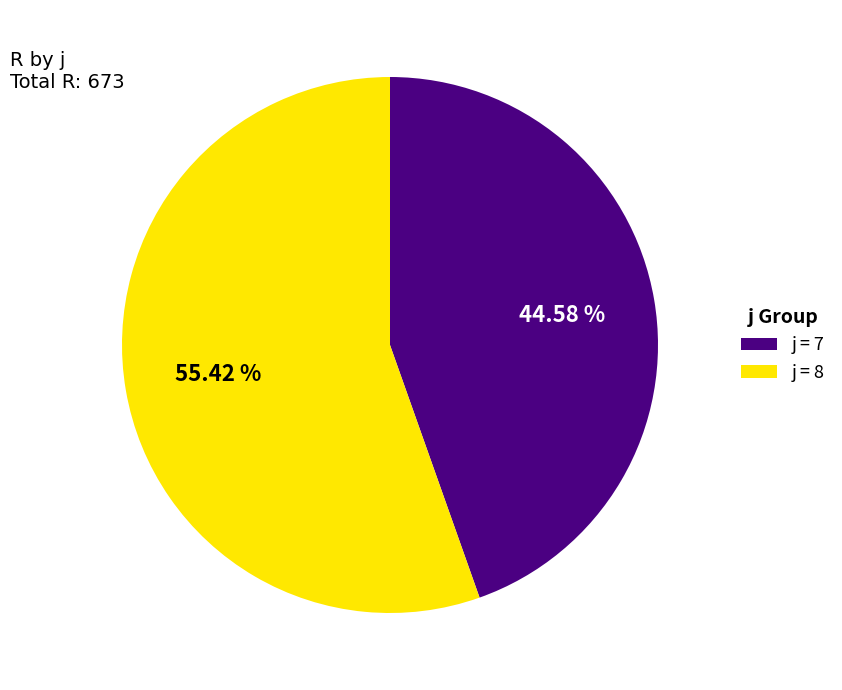

Is there a majority slice in this chart?

Yes